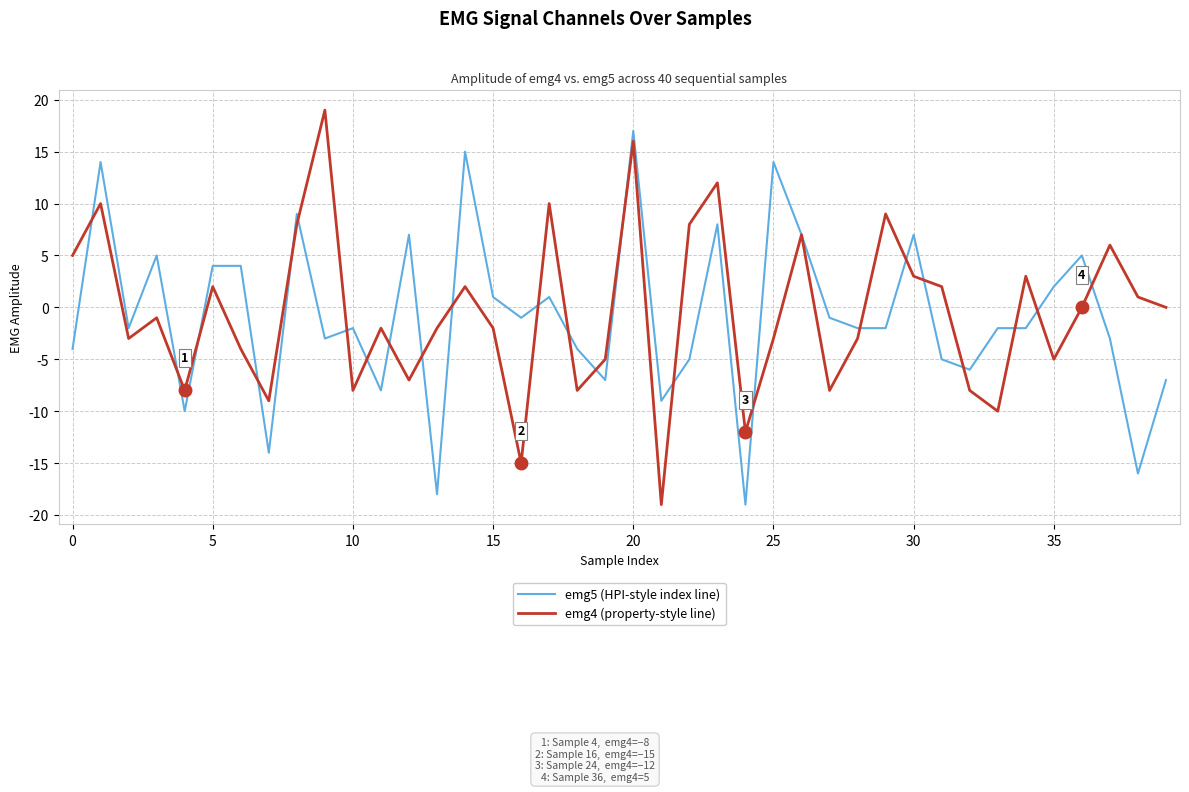

Which series ends up on top after the final intersection of emg5 (HPI-style index line) and emg4 (property-style line)?

emg4 (property-style line)